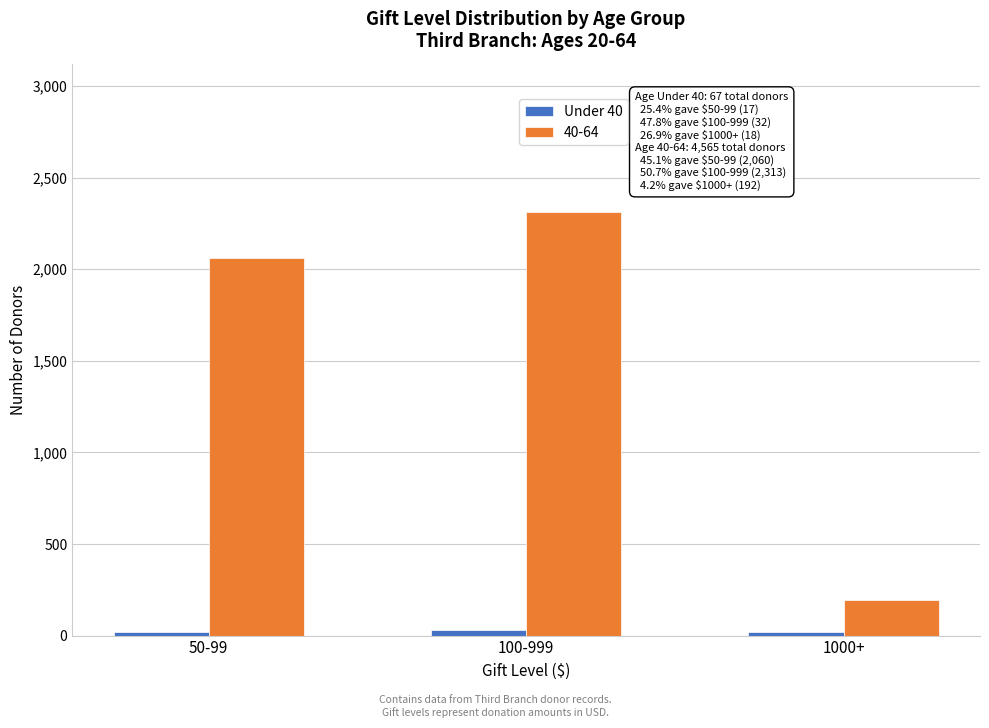

What is the maximum value shown in the chart?

2313